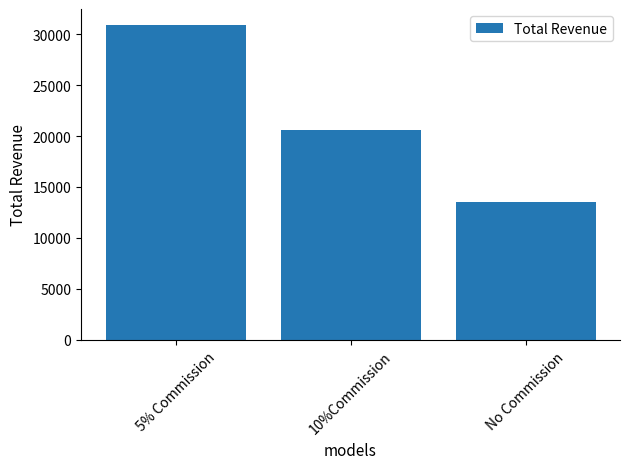

Approximately how many times larger is the value at 10%Commission compared to 5% Commission?

0.7